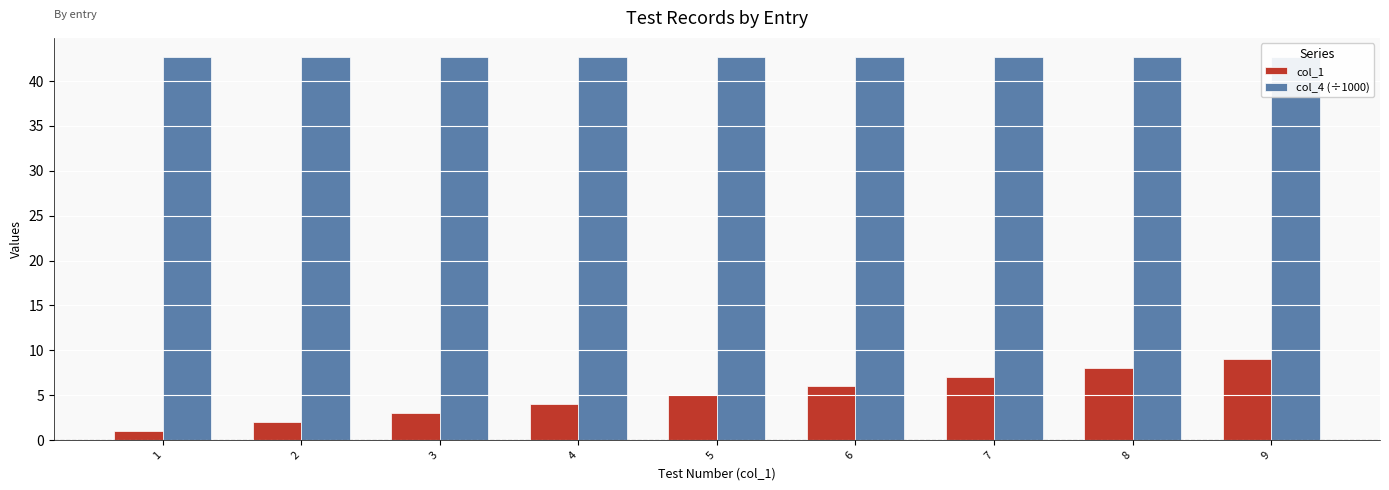

List the series in order of their overall mean, highest first.

col_4 (÷1000), col_1